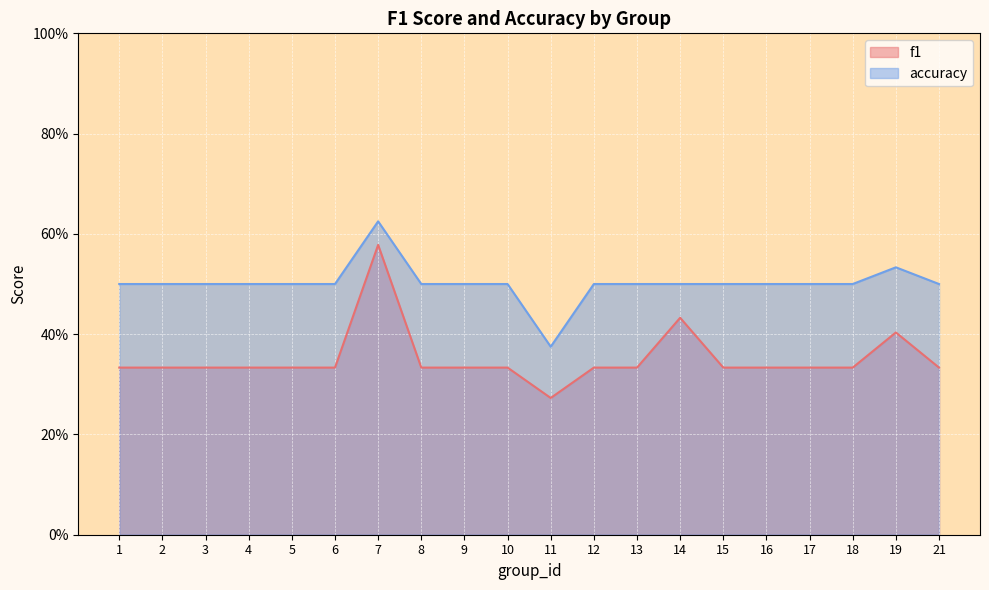

How many lines are shown in the chart?

2